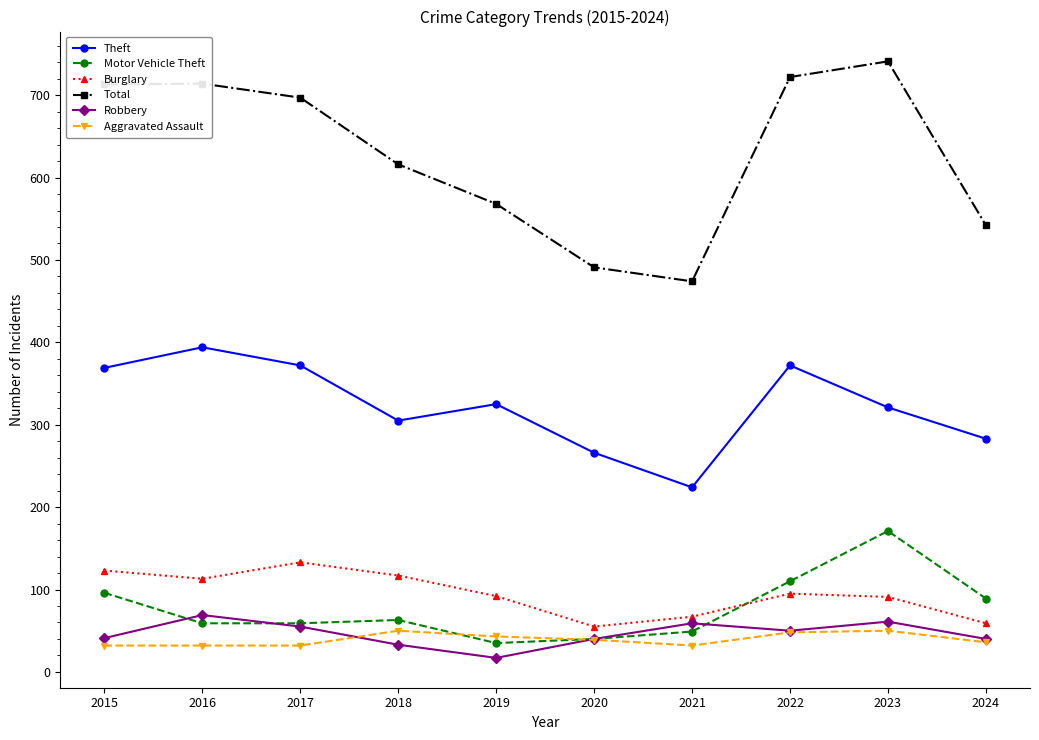

Does the chart display data point markers on the line(s)?

Yes